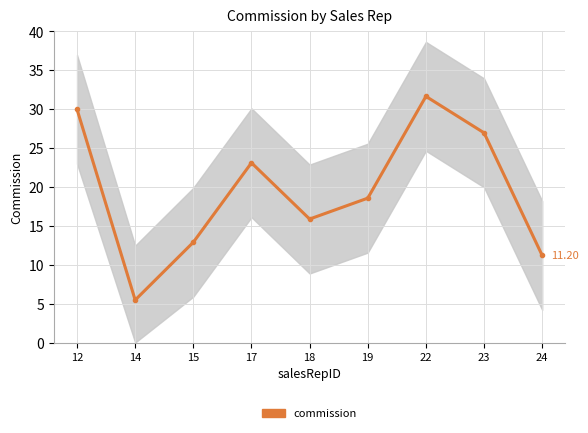

At which category does the data reach its first local valley?

14